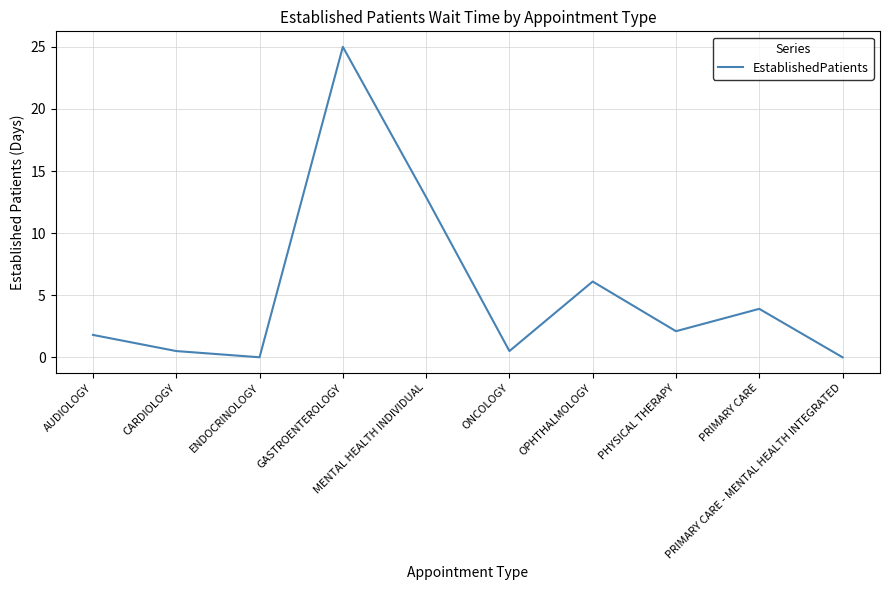

Where is the data nearest to the value 12?

MENTAL HEALTH INDIVIDUAL